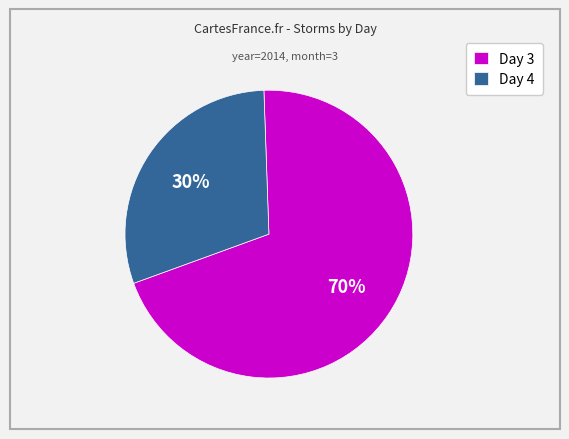

Between Day 4 and Day 3, which is larger?

Day 3